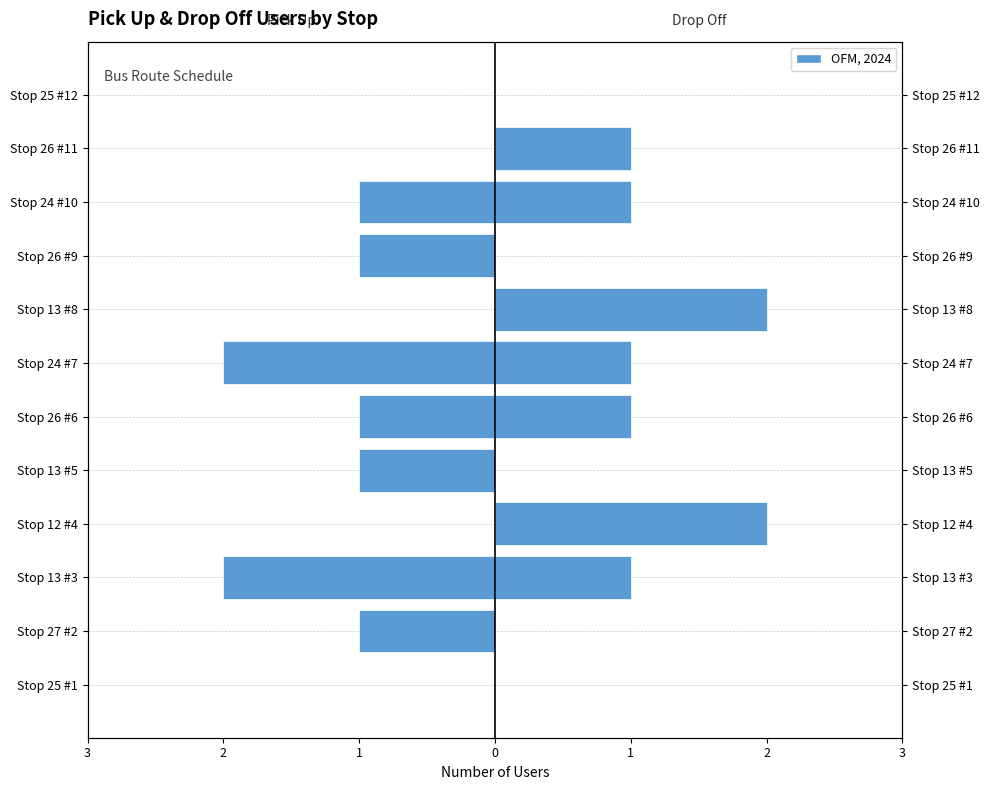

What is the total value across all series at 8?

-1